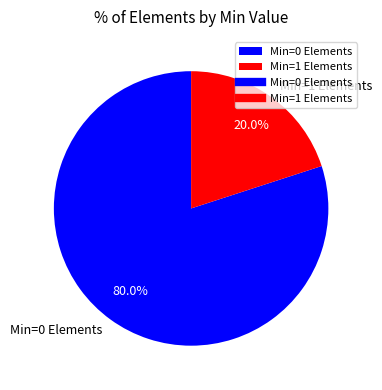

What percentage is NOT represented by Min=0 Elements?

20.0%